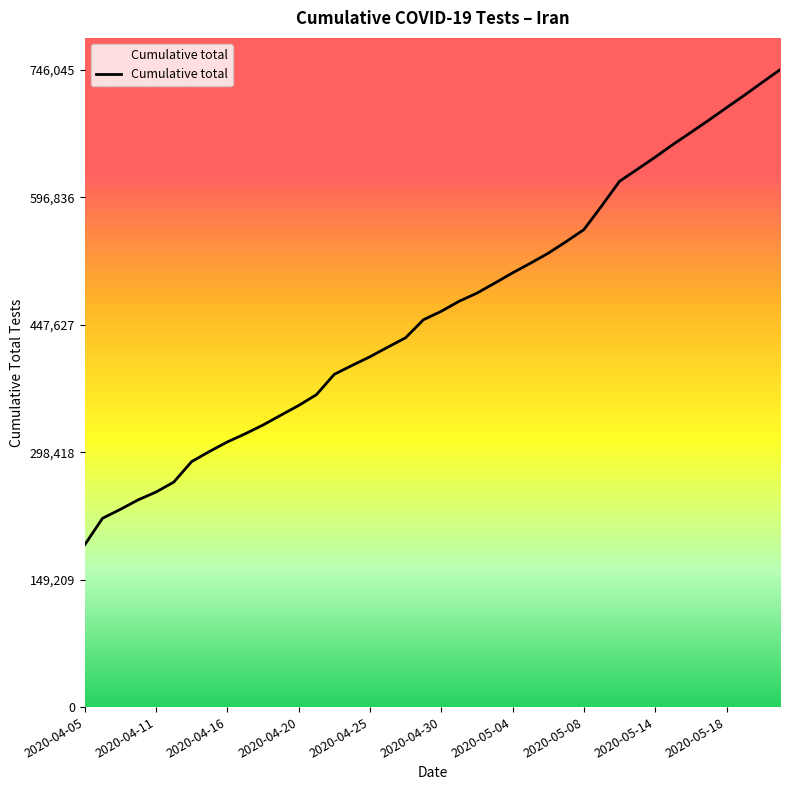

What is the maximum value shown in the chart?

746045